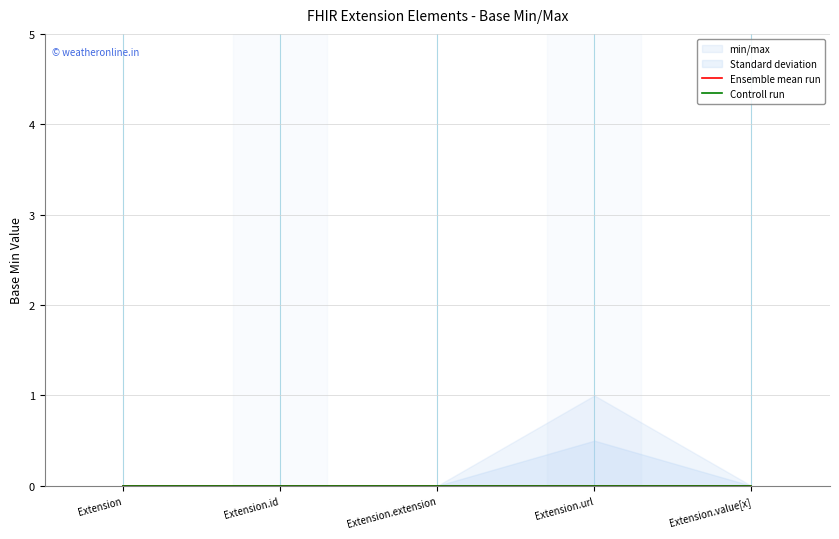

Is it true that min/max equals 0 at Extension.id?

True